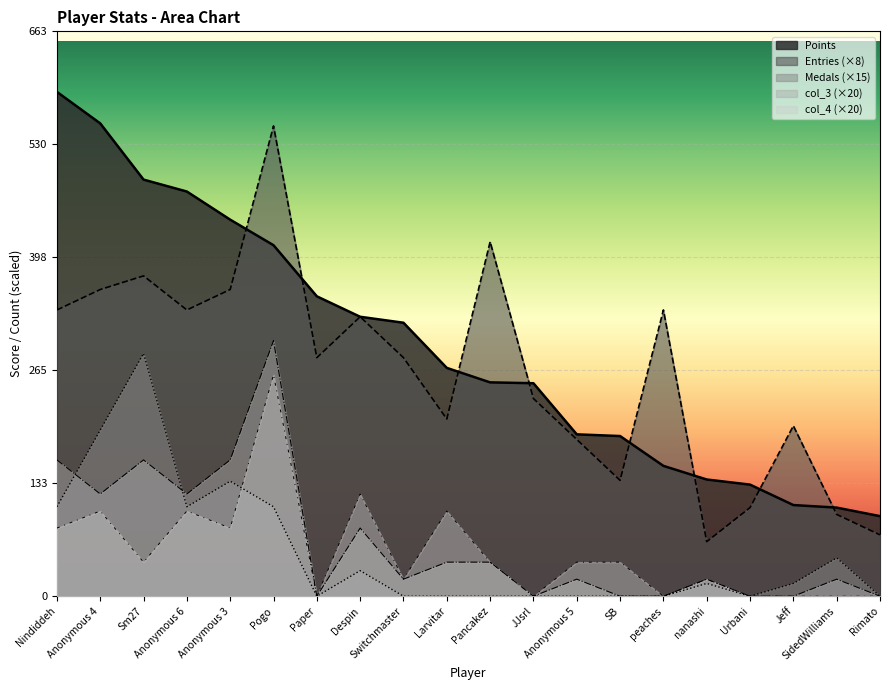

How many values in col_3 are above zero?

13